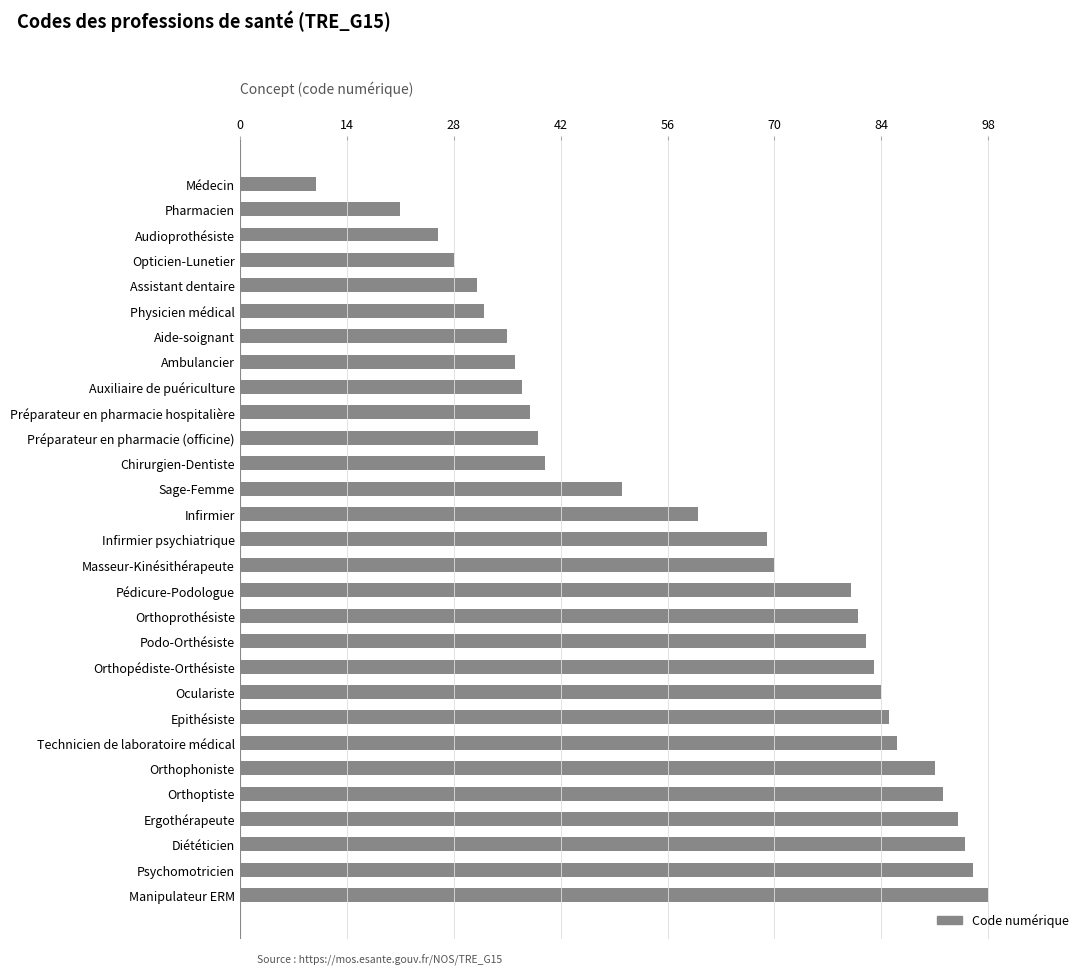

Is it true that the value at Oculariste is 84?

True